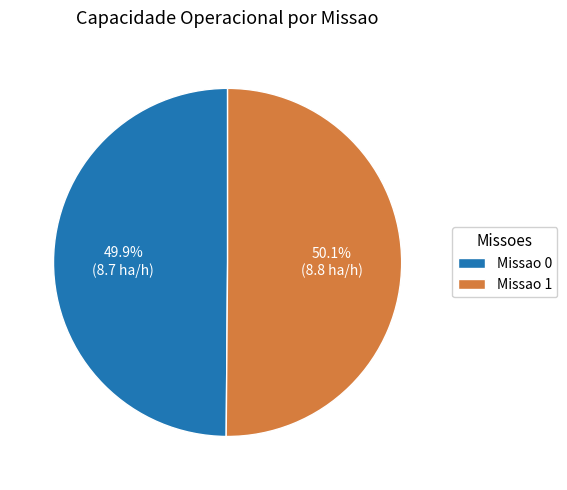

How many segments does this pie chart have?

2